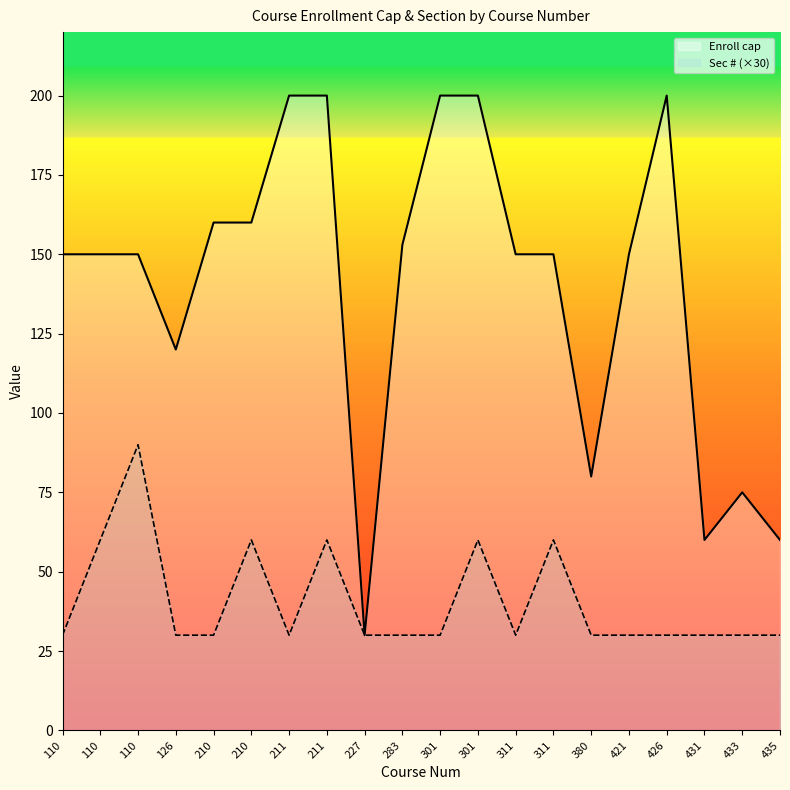

How many lines are shown in the chart?

2